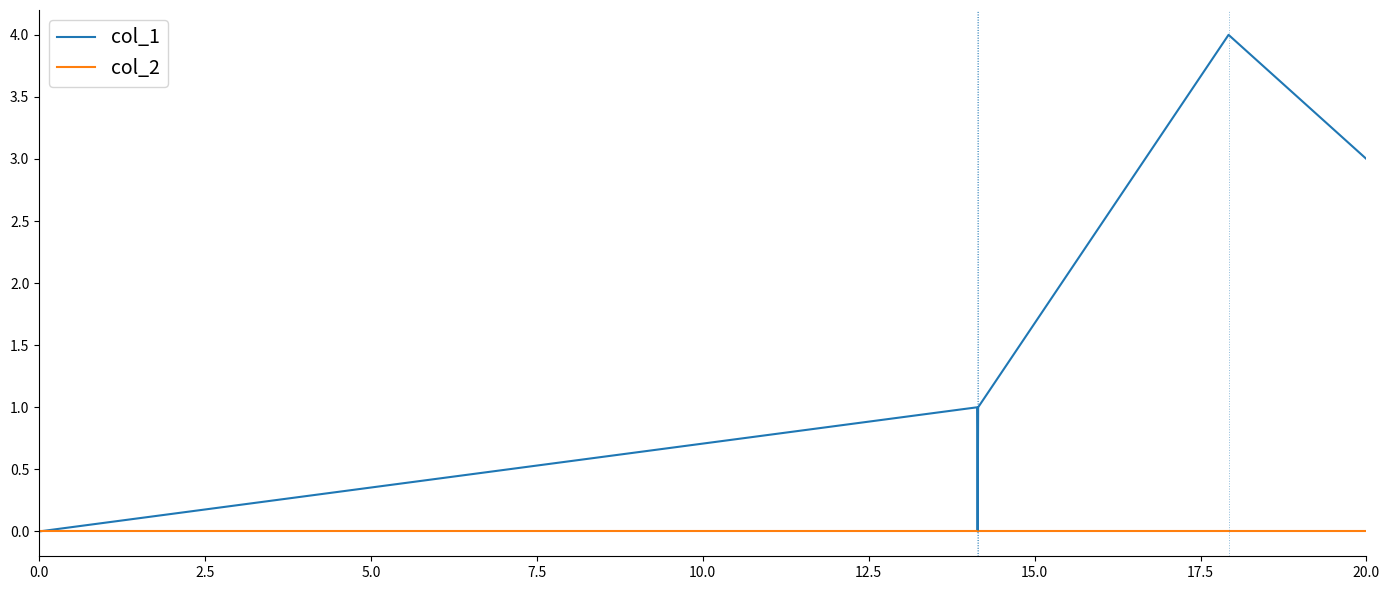

Reading left to right, what are all the values shown in this chart?

col_1: 0	1	0	1	4	3
col_2: 0	0	0	0	0	0